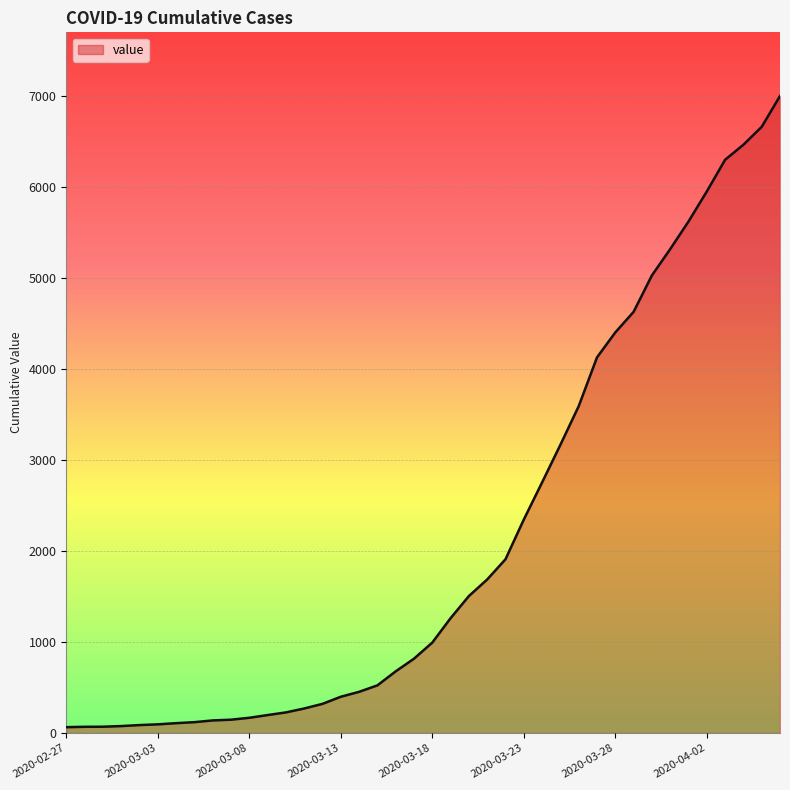

What is the greatest value displayed?

6995